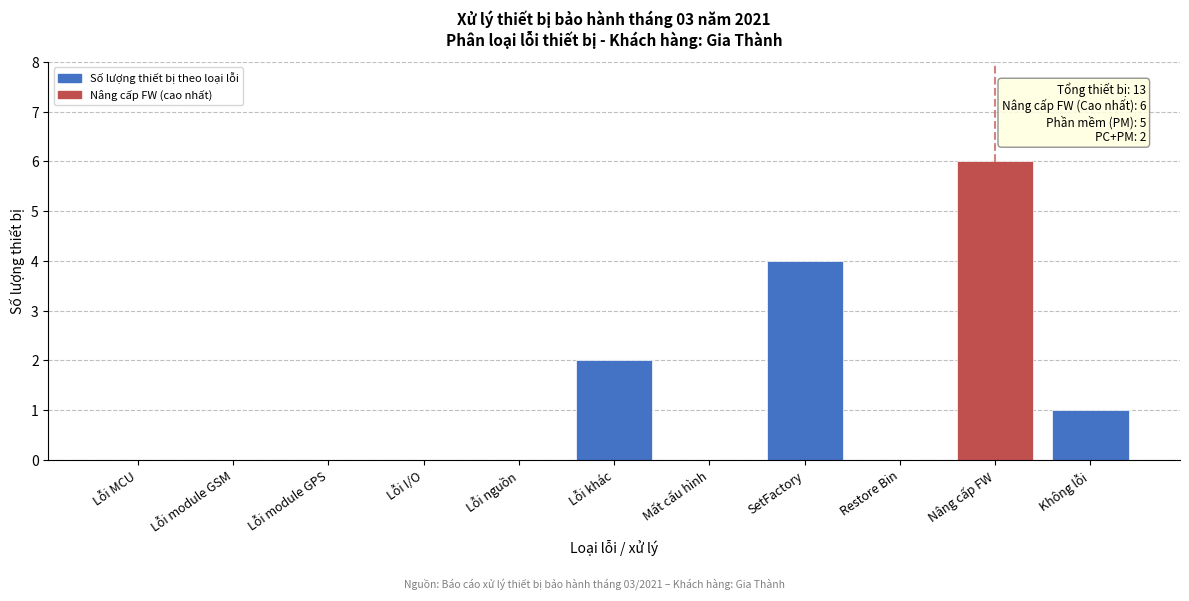

Reading right to left, what are all the values shown in this chart?

Không lỗi=1	Nâng cấp FW=6	Restore Bin=0	SetFactory=4	Mất cấu hình=0	Lỗi khác=2	Lỗi nguồn=0	Lỗi I/O=0	Lỗi module GPS=0	Lỗi module GSM=0	Lỗi MCU=0